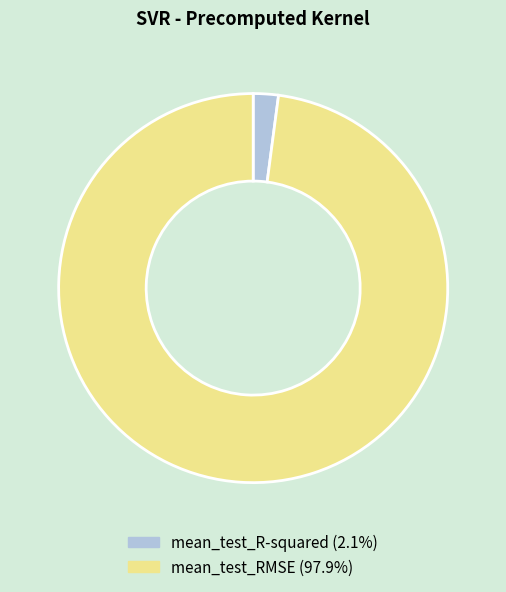

Do mean_test_R-squared (2.1%) and mean_test_RMSE (97.9%) together represent more than half of the pie?

Yes